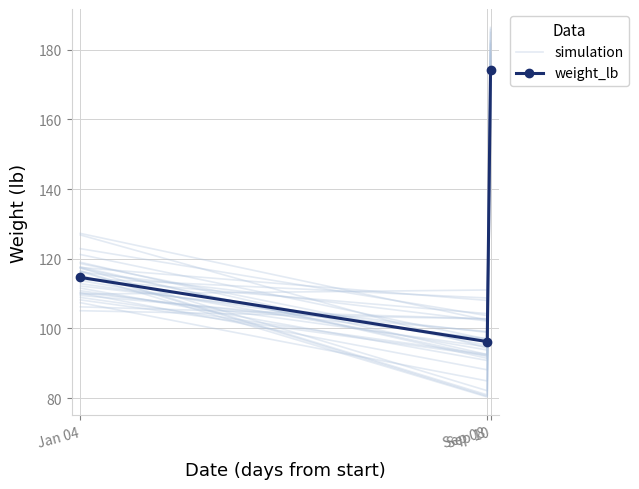

At Jan 04, list the series in order from largest to smallest.

simulation, weight_lb